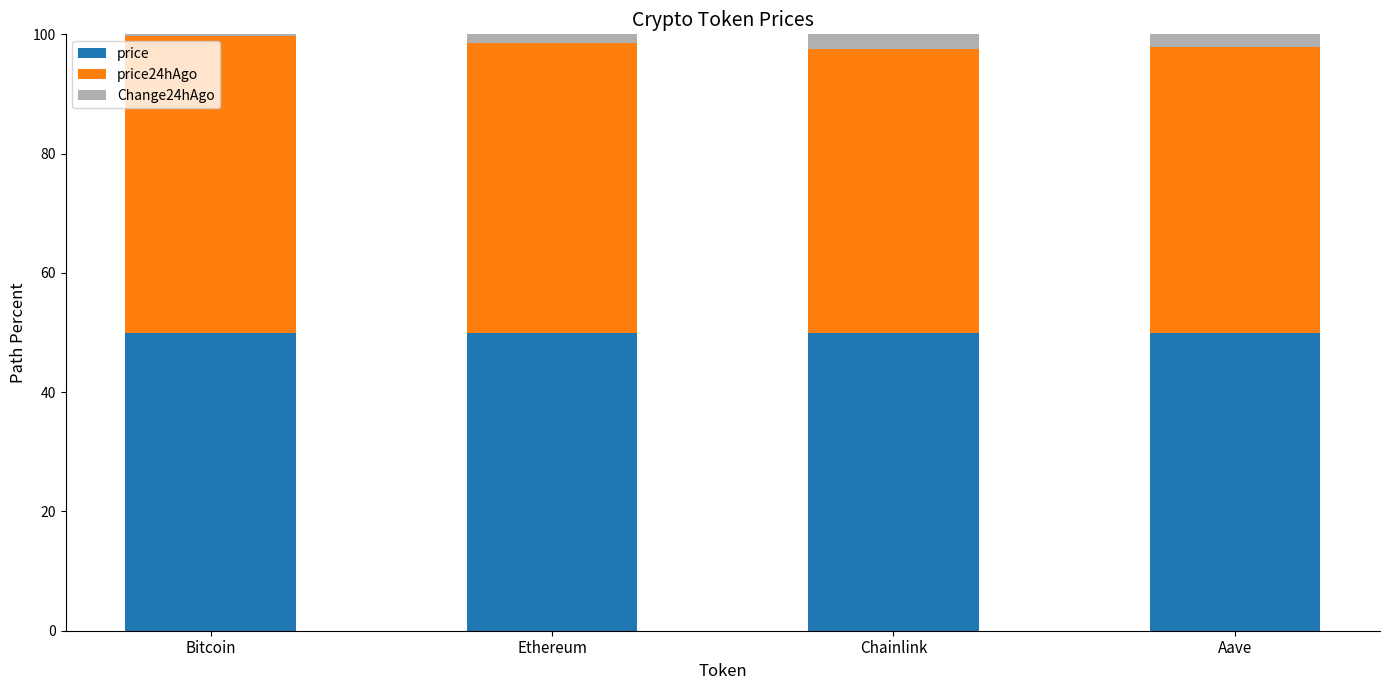

What is the highest value of the price series?

50.0